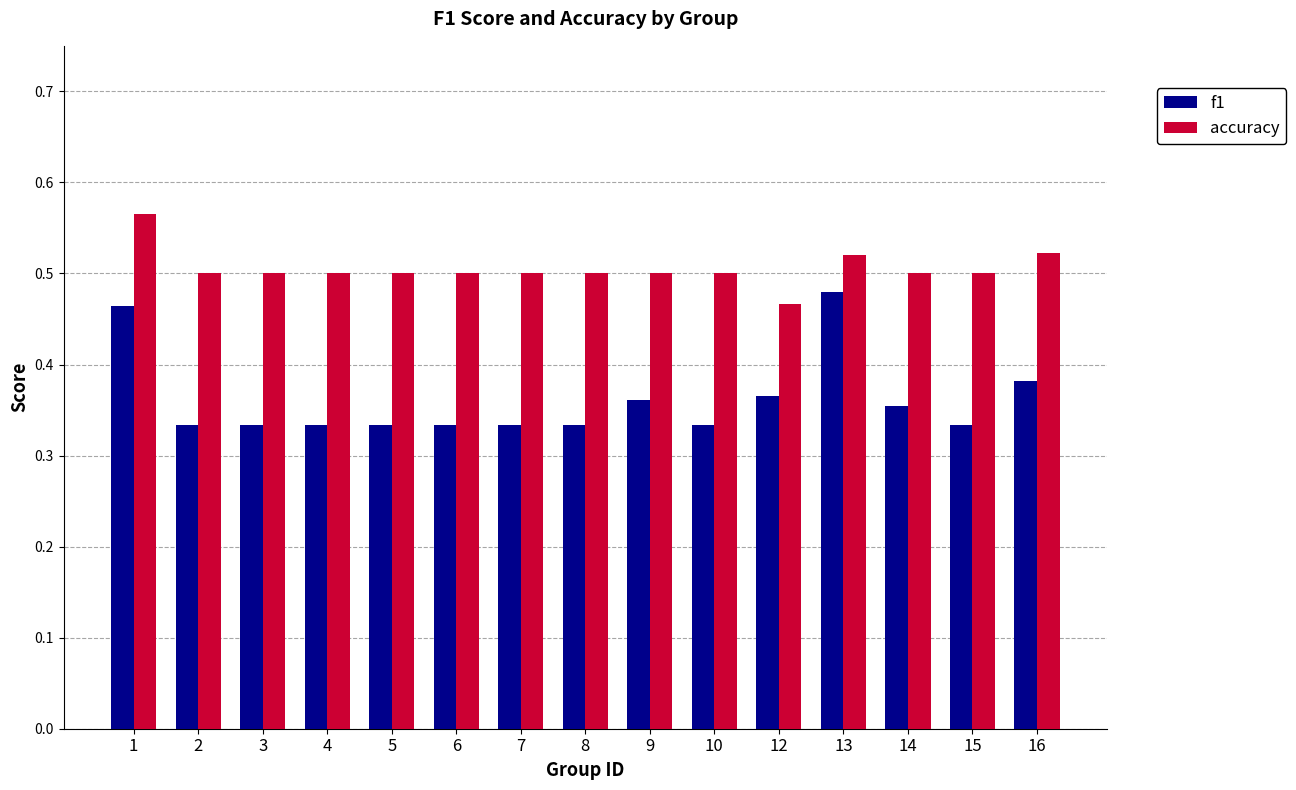

What is the difference between the maximum and minimum values in the f1 series?

0.1